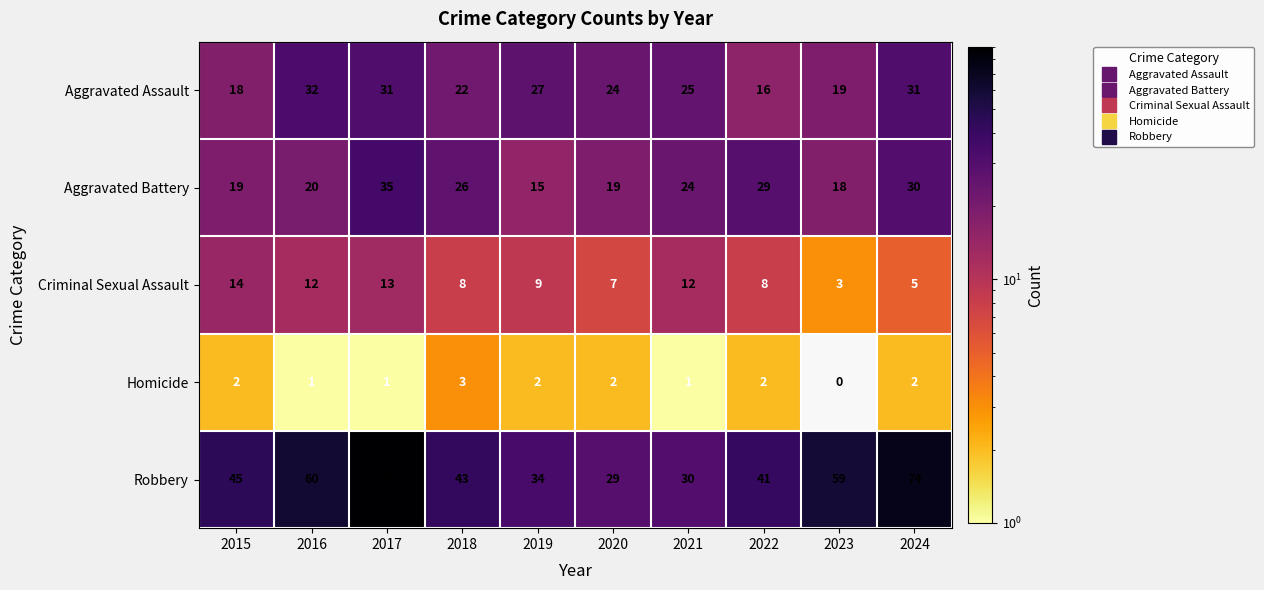

What is the difference between the second highest and second lowest values in the Robbery series?

44